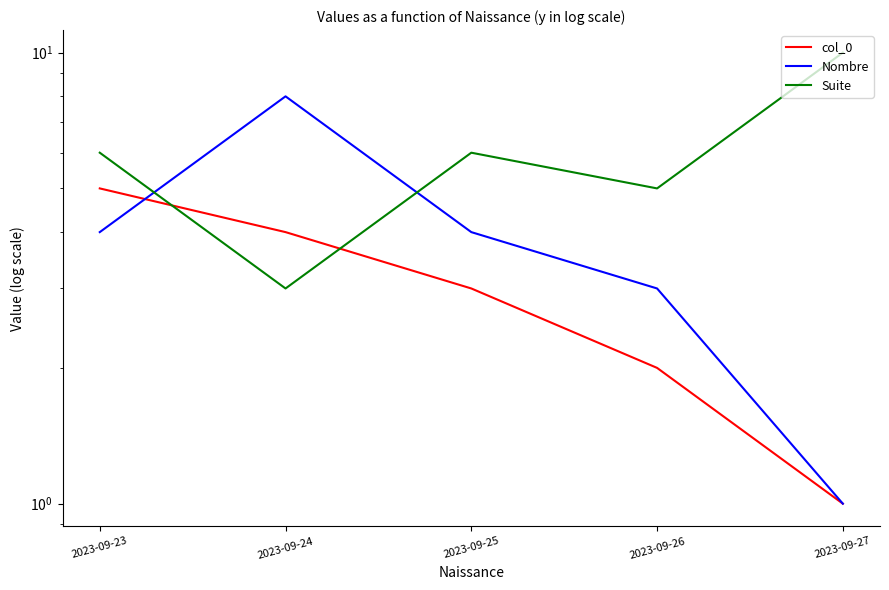

At which category does the chart reach its peak across all series?

2023-09-27